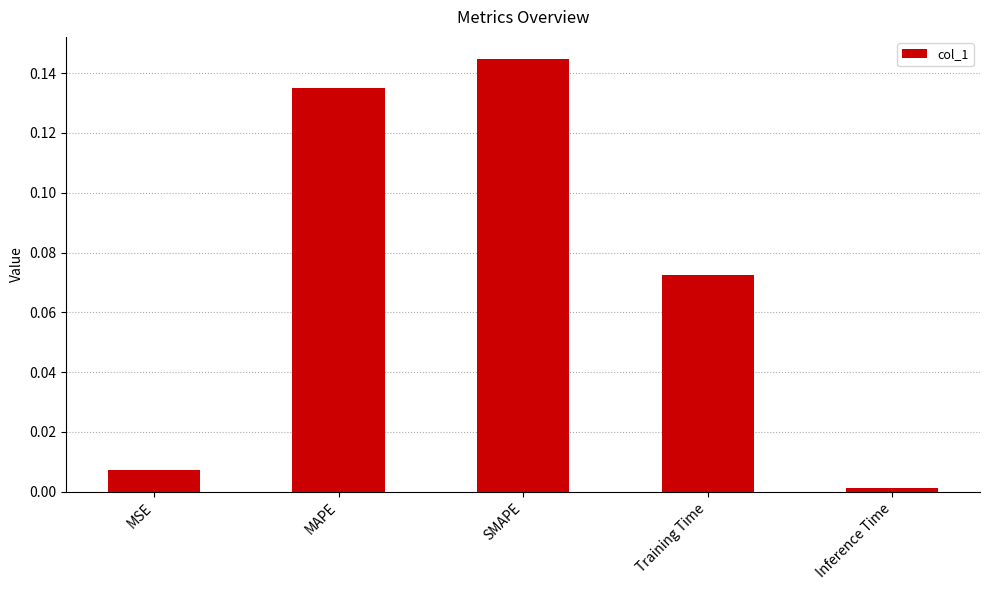

What is the sum of all values?

0.4